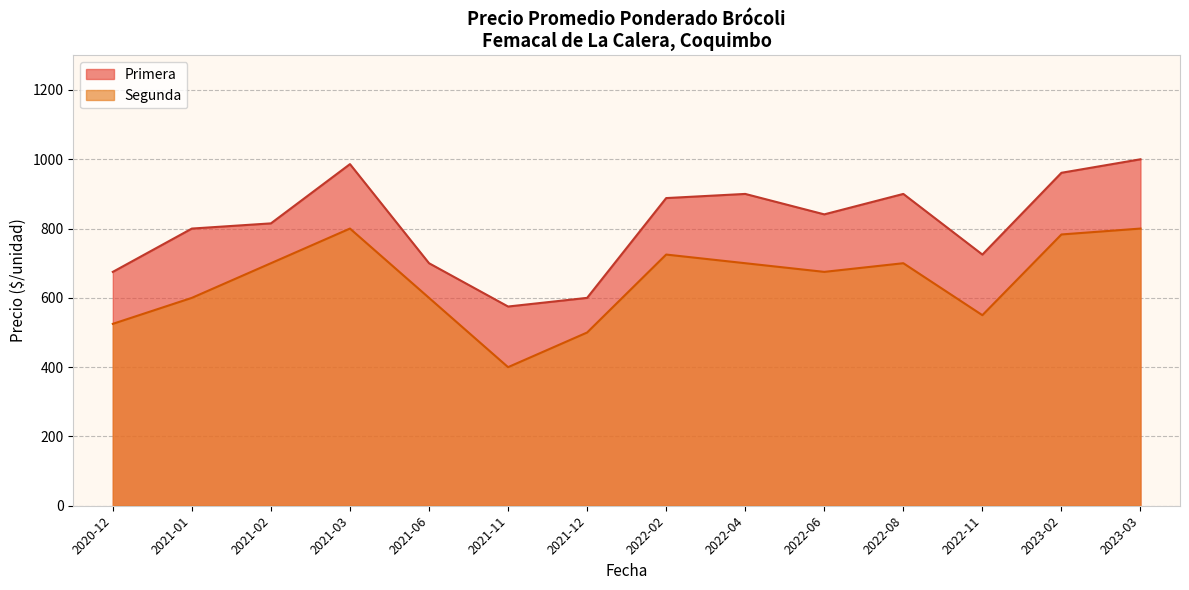

List the series in order of their overall mean, lowest first.

Segunda, Primera